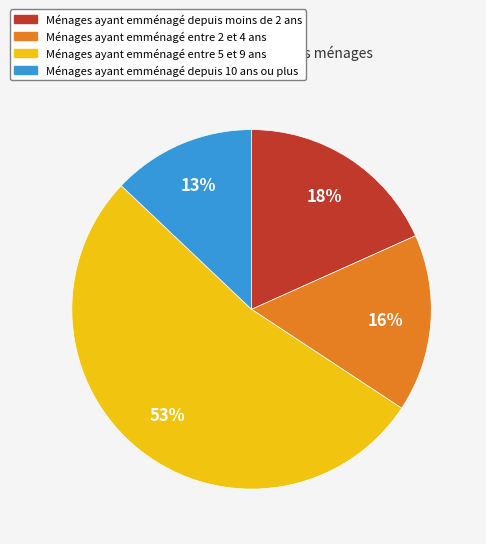

Is there a majority slice in this chart?

Yes